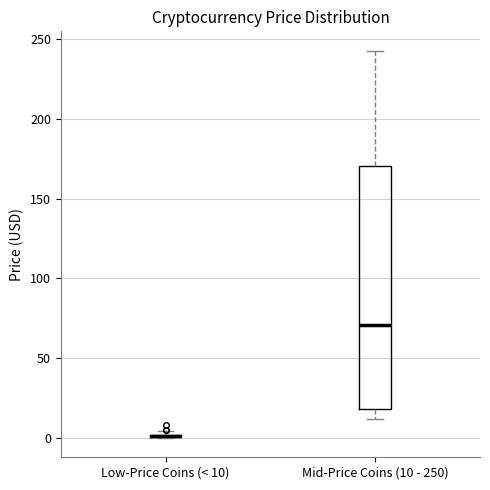

Where does the upper whisker of the box for Mid-Price Coins (10 - 250) end on the y-axis? The values are not printed on the chart, so give them approximately, as read against the axis.

245